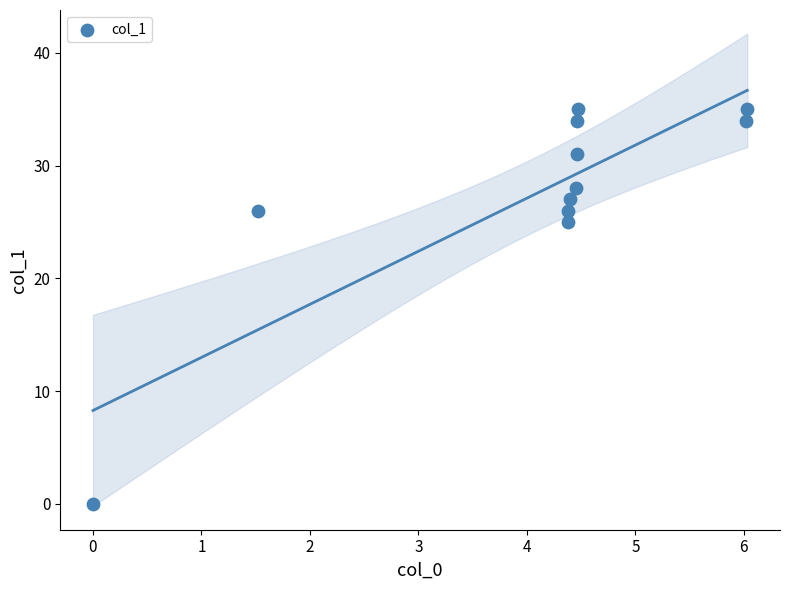

What Y value in the scatter plot is closest to 17?

25